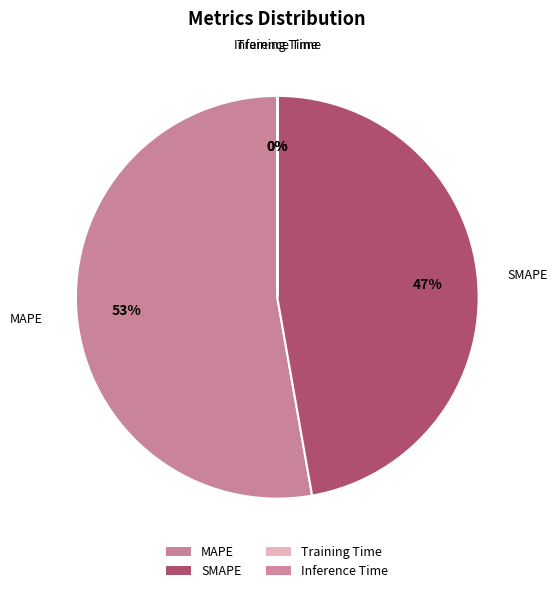

Does any single category account for the majority?

Yes